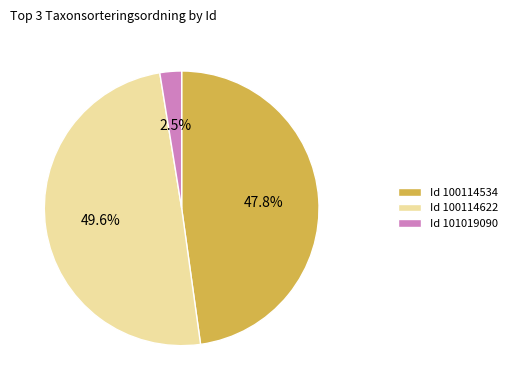

Does Id 101019090 account for over 50% of the chart?

No